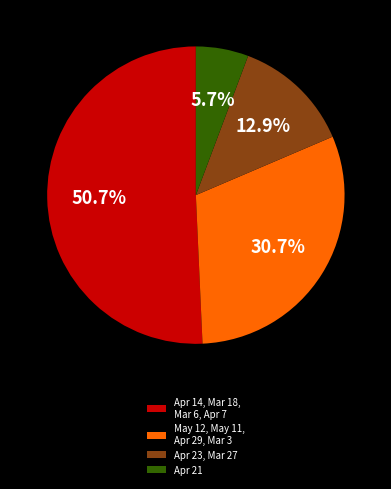

Is the sum of Apr 21 and Apr 23, Mar 27 greater than half?

No